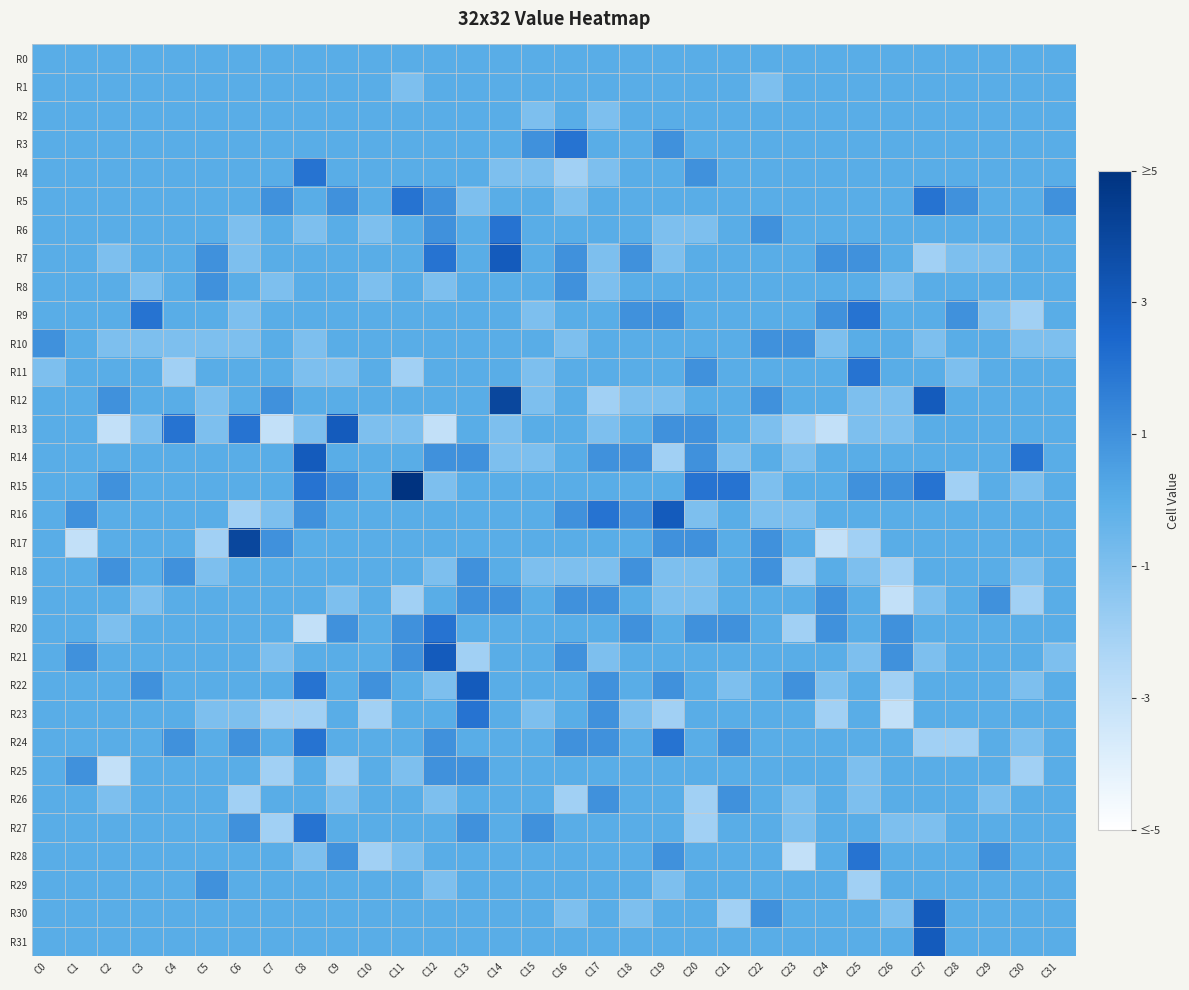

Which has a higher value, C21 or C25?

C21